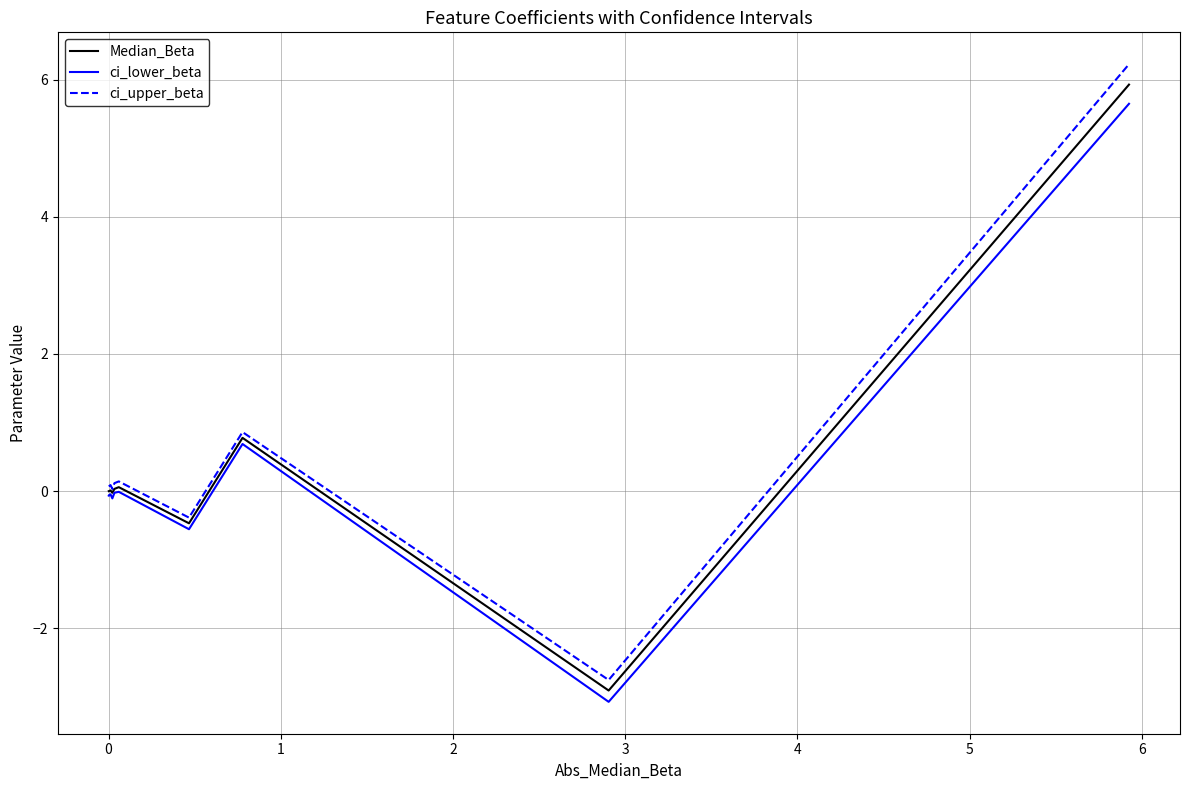

Is this an area chart (filled region under the line)?

No